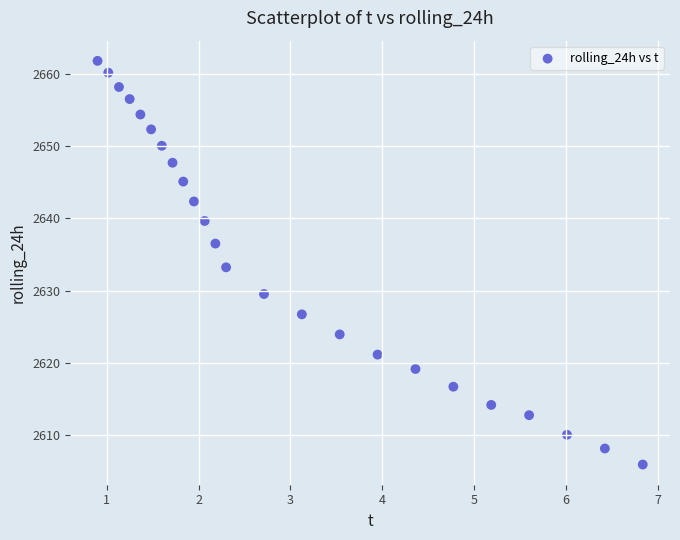

What is the range of Y values (max minus min)?

55.8